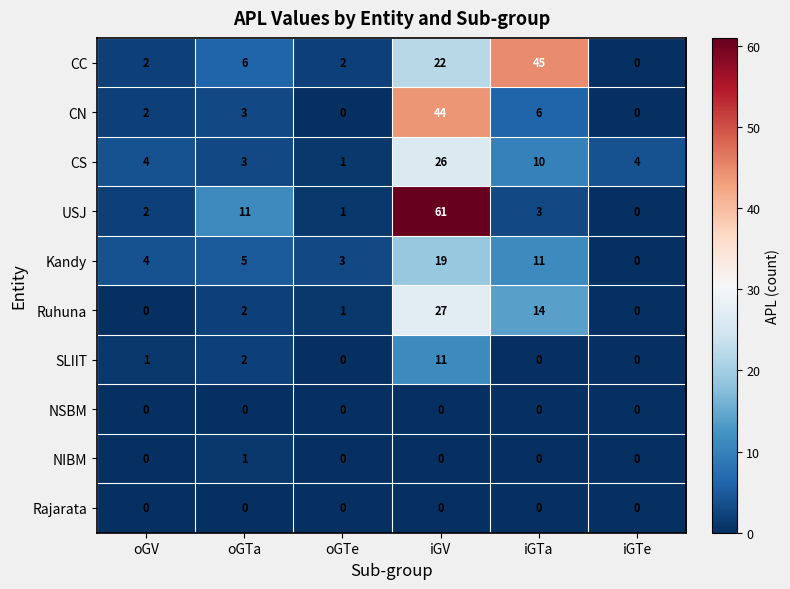

The NSBM series shows 0 at iGV. True or false?

True